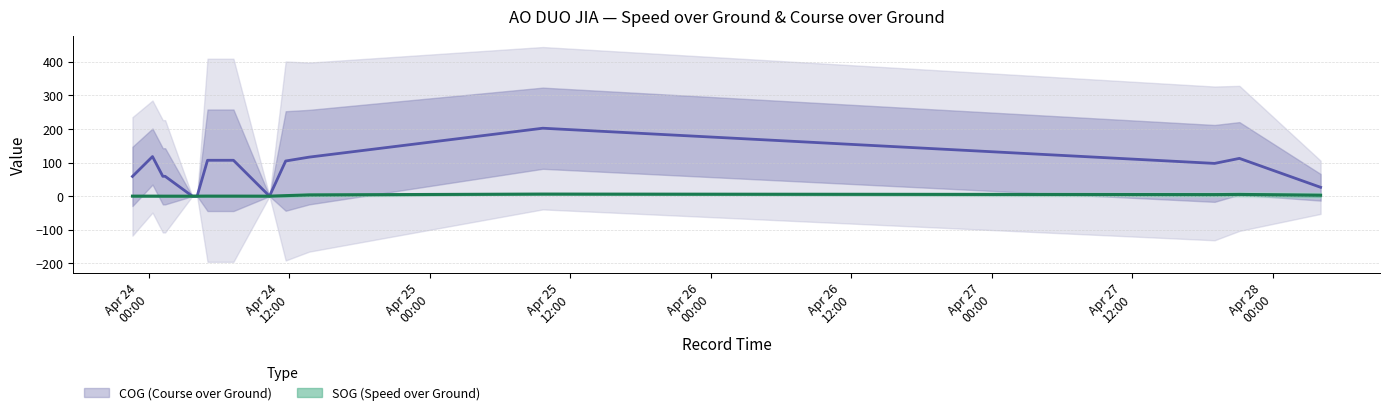

Count the number of categories in the chart.

16